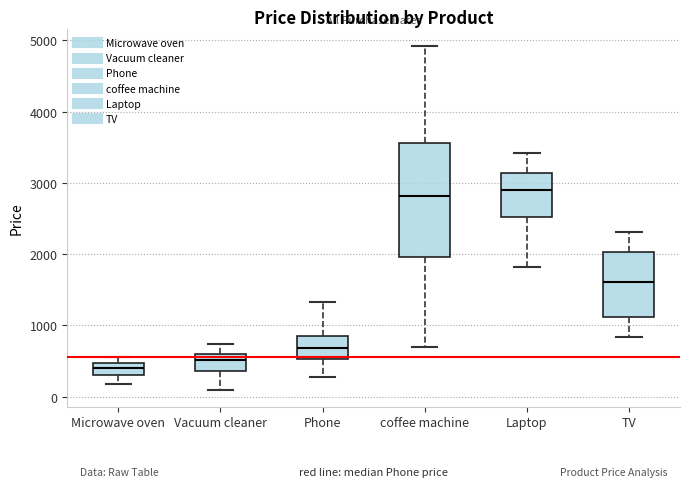

Reading left to right, transcribe this box plot: for each box, give where its median line is, the range the box spans, and where its two whiskers end, as read against the y-axis. The values are not printed on the chart, so give them approximately, as read against the axis.

Microwave oven: median 400, box 300 to 500, whiskers 200 to 600
Vacuum cleaner: median 500, box 400 to 600, whiskers 100 to 700
Phone: median 700, box 500 to 800, whiskers 300 to 1300
coffee machine: median 2800, box 2000 to 3600, whiskers 700 to 4900
Laptop: median 2900, box 2500 to 3100, whiskers 1800 to 3400
TV: median 1600, box 1100 to 2000, whiskers 800 to 2300